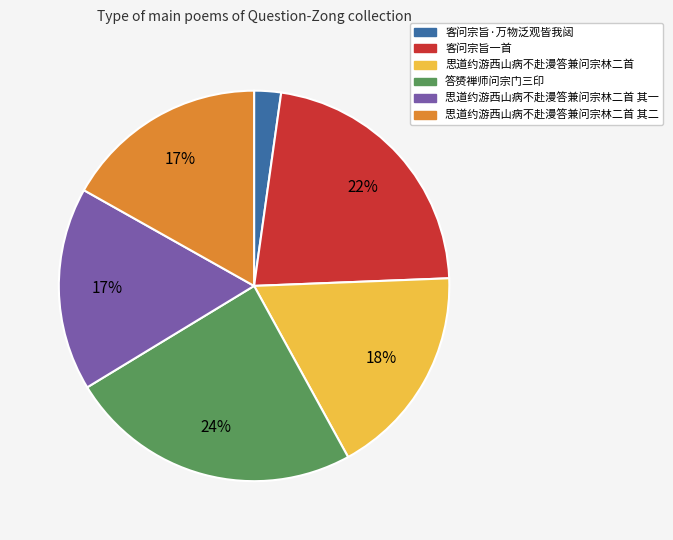

Is it true that 客问宗旨一首 is 22% of the pie?

True